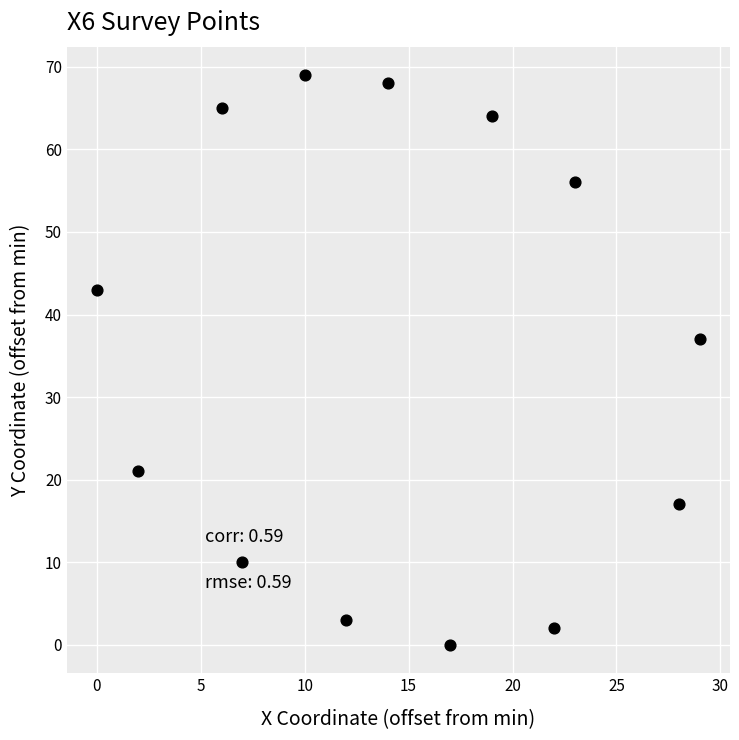

What is the range of Y values (max minus min)?

69